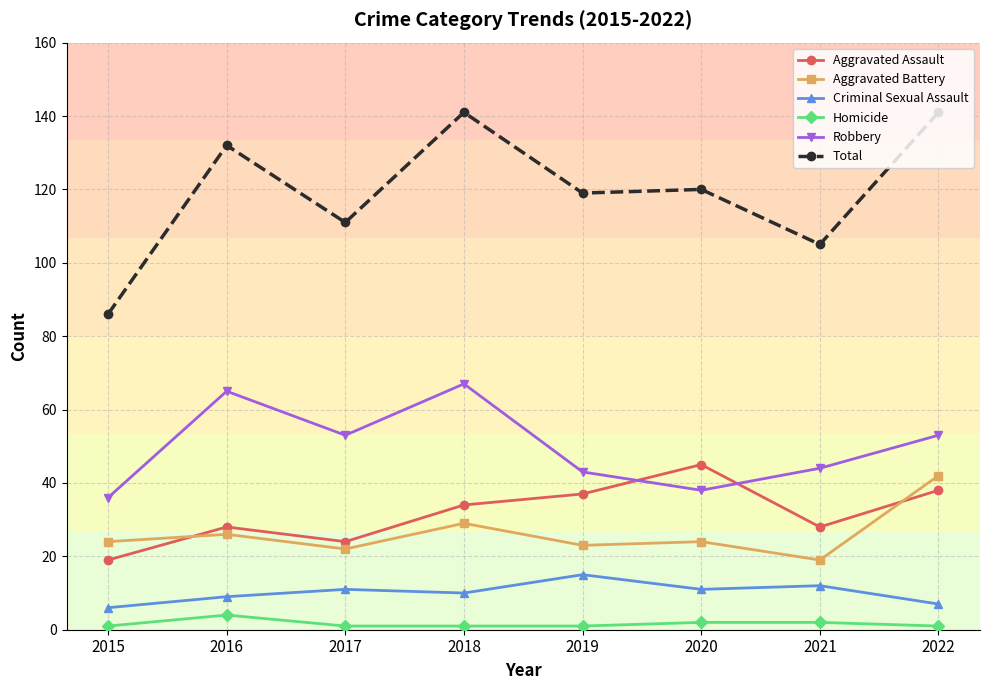

Reading left to right, transcribe all the data shown in this chart.

Aggravated Assault: 2015=19	2016=28	2017=24	2018=34	2019=37	2020=45	2021=28	2022=38
Aggravated Battery: 2015=24	2016=26	2017=22	2018=29	2019=23	2020=24	2021=19	2022=42
Criminal Sexual Assault: 2015=6	2016=9	2017=11	2018=10	2019=15	2020=11	2021=12	2022=7
Homicide: 2015=1	2016=4	2017=1	2018=1	2019=1	2020=2	2021=2	2022=1
Robbery: 2015=36	2016=65	2017=53	2018=67	2019=43	2020=38	2021=44	2022=53
Total: 2015=86	2016=132	2017=111	2018=141	2019=119	2020=120	2021=105	2022=141